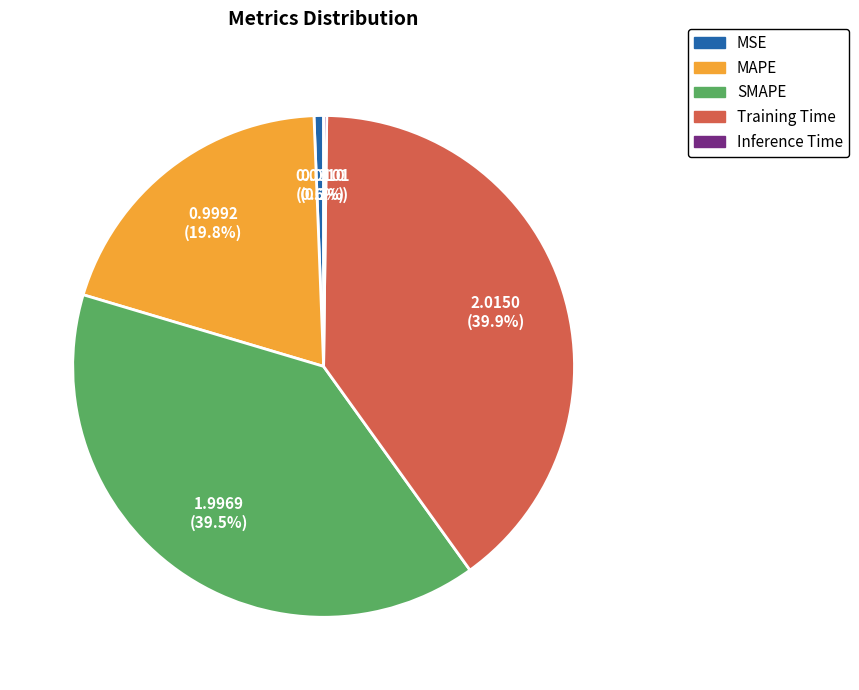

Is there any slice that represents more than half of the pie?

No